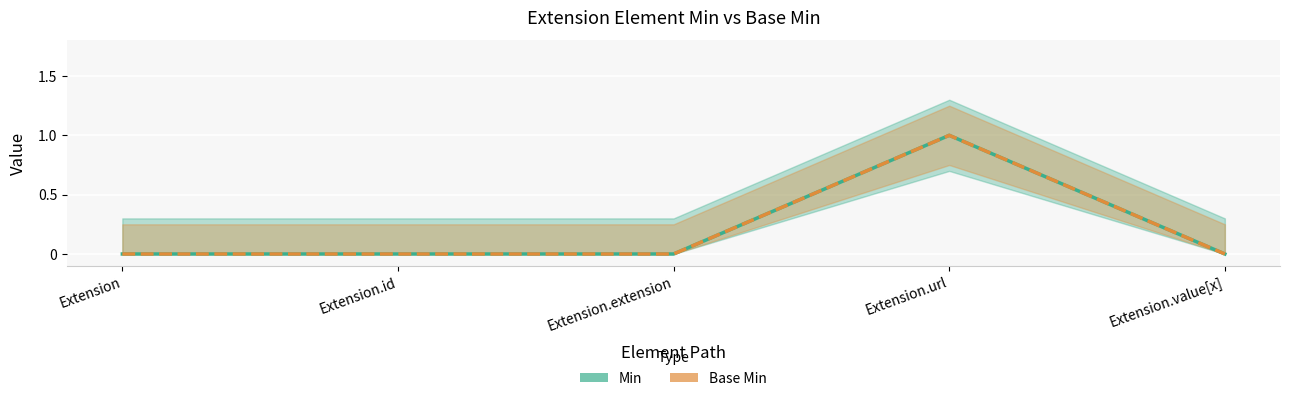

True or false: Base Min and Min intersect in this chart.

False